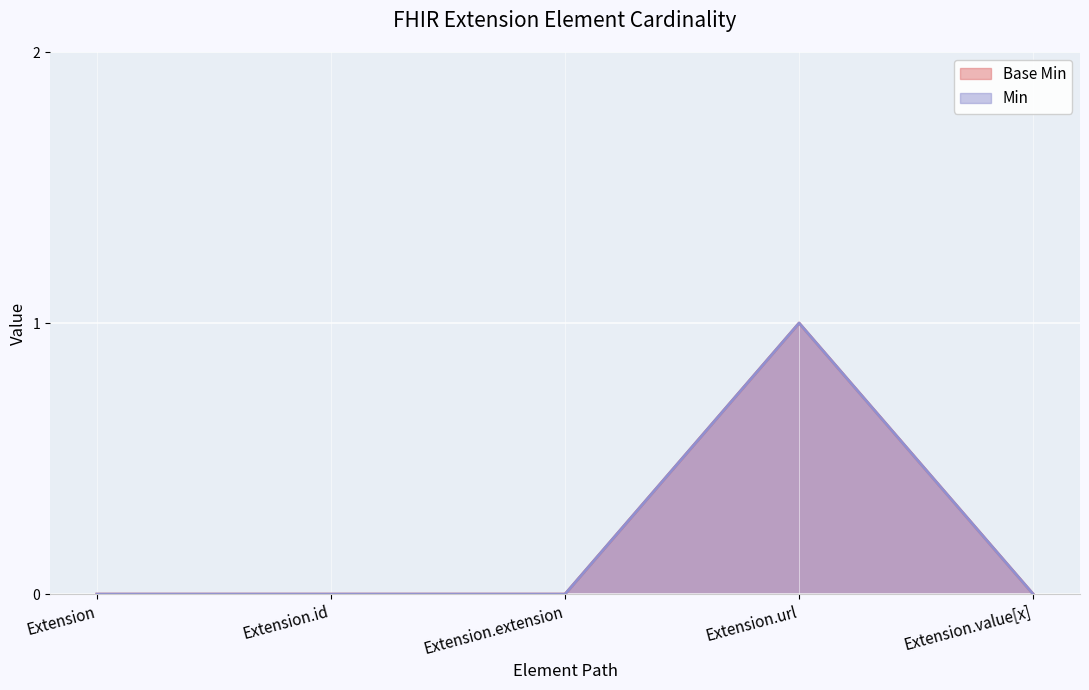

Count the Min values in the range 0 to 1.

5